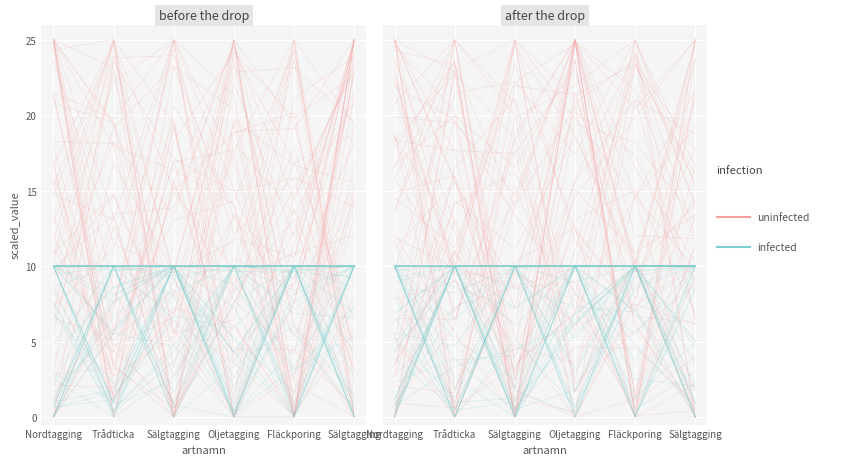

What is the difference between the infected values at Trådticka and Fläckporing?

8.7